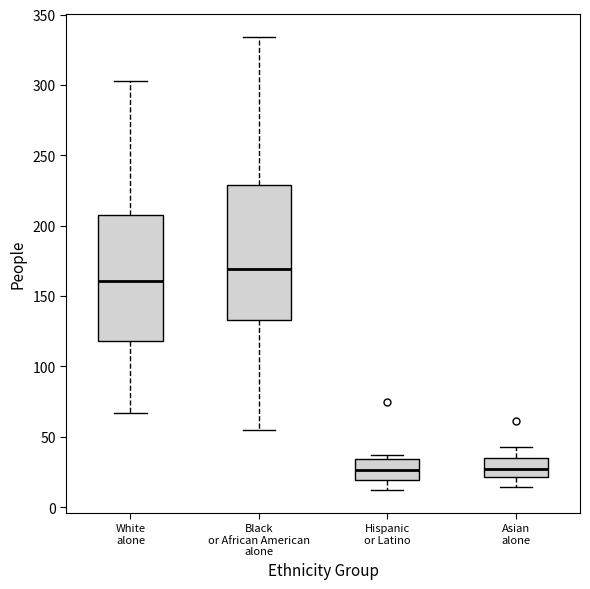

Reading left to right, transcribe this box plot: for each box, give where its median line is, the range the box spans, and where its two whiskers end, as read against the y-axis. The values are not printed on the chart, so give them approximately, as read against the axis.

White alone: median 160, box 120 to 210, whiskers 65 to 305
Black or African American alone: median 170, box 135 to 230, whiskers 55 to 335
Hispanic or Latino: median 25, box 20 to 35, whiskers 10 to 35 (just above the box's upper edge)
Asian alone: median 25, box 20 to 35, whiskers 15 to 45